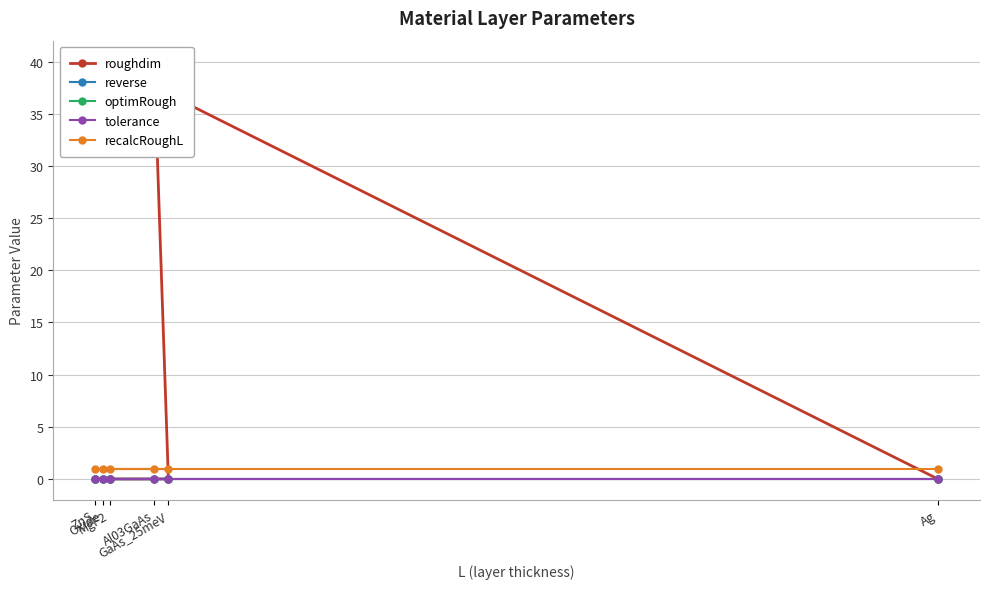

Which series has the largest total across all categories?

roughdim